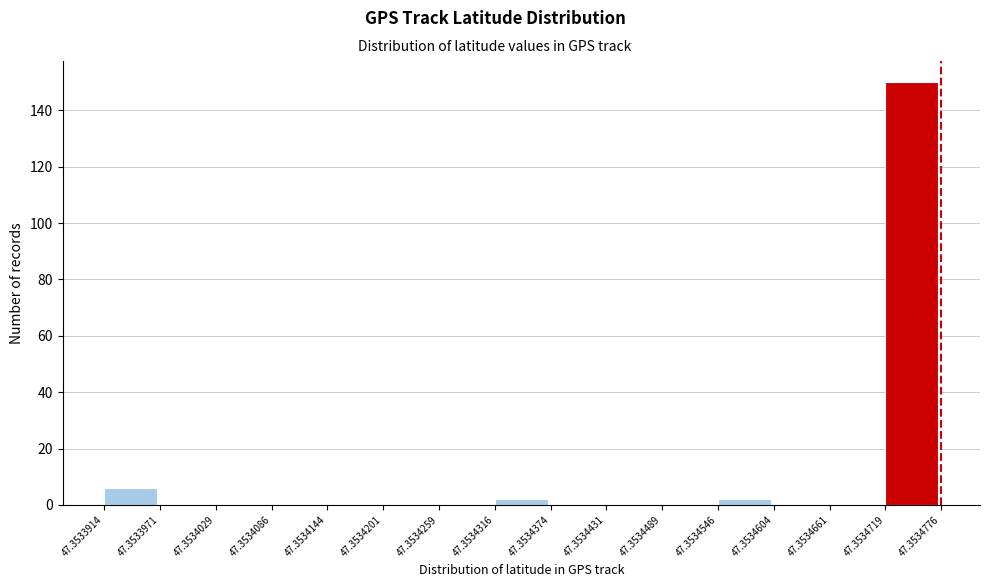

Reading left to right, list every bar in this chart as the range it spans on the x-axis followed by its height. The values are not printed on the chart, so give them approximately, as read against the axis.

47.3533914 to 47.3533971: 6
47.3533971 to 47.3534029: 0
47.3534029 to 47.3534086: 0
47.3534086 to 47.3534144: 0
47.3534144 to 47.3534201: 0
47.3534201 to 47.3534259: 0
47.3534259 to 47.3534316: 0
47.3534316 to 47.3534374: 2
47.3534374 to 47.3534431: 0
47.3534431 to 47.3534489: 0
47.3534489 to 47.3534546: 0
47.3534546 to 47.3534604: 2
47.3534604 to 47.3534661: 0
47.3534661 to 47.3534719: 0
47.3534719 to 47.3534776: 150